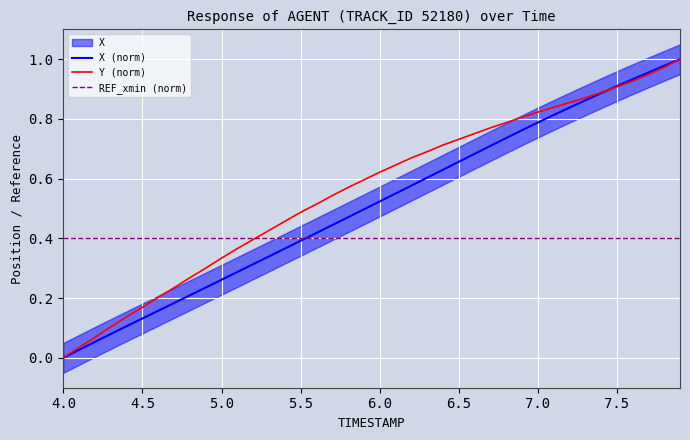

At how many categories does at least one series exceed 0?

40